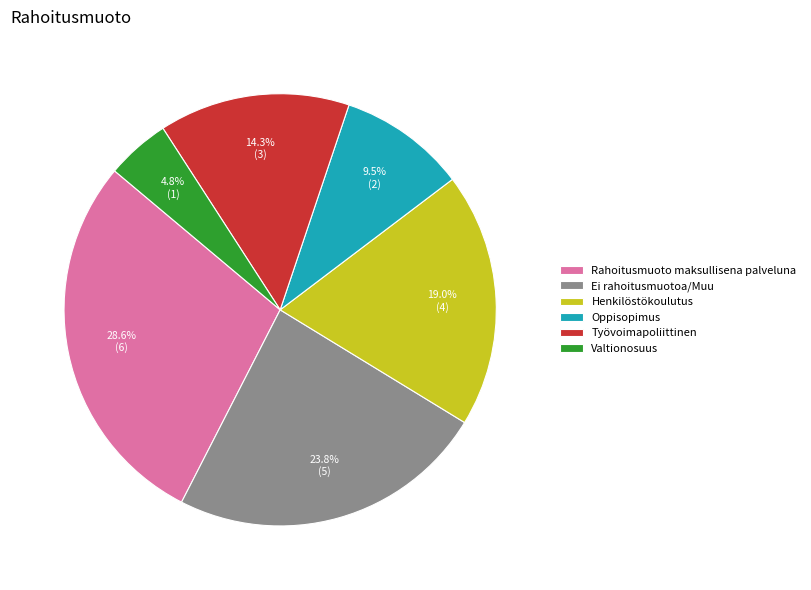

Between Henkilöstökoulutus and Rahoitusmuoto maksullisena palveluna, which is larger?

Rahoitusmuoto maksullisena palveluna